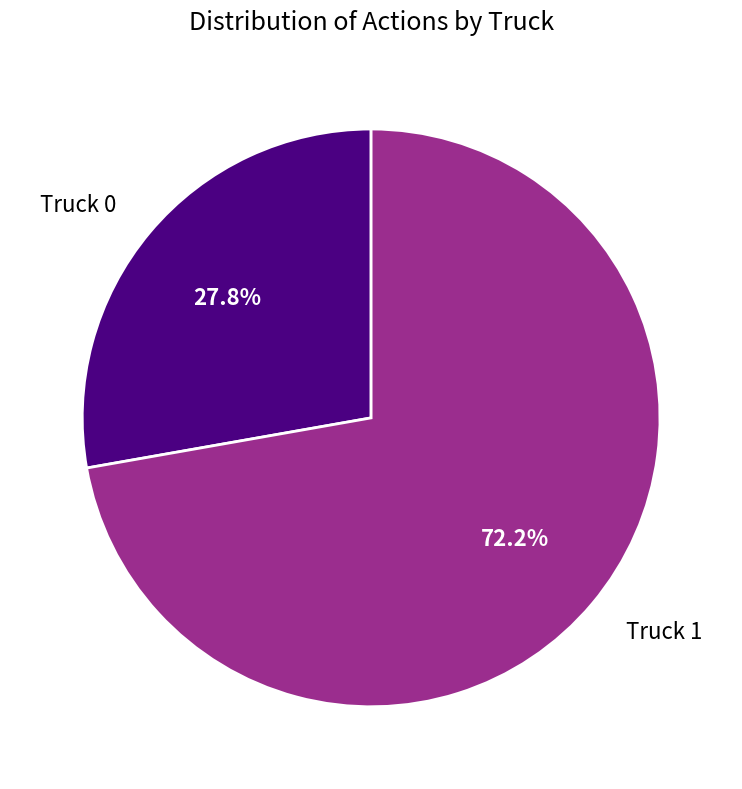

Is there a majority slice in this chart?

Yes